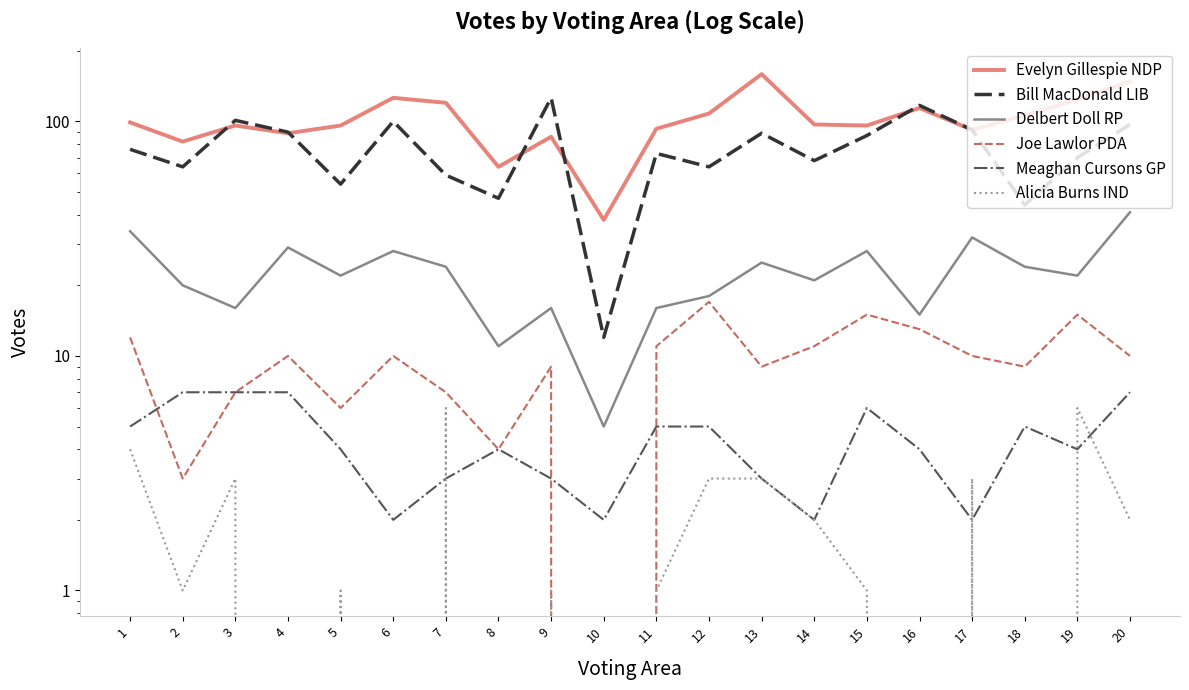

What is the difference between the maximum and minimum values in the Joe Lawlor PDA series?

17